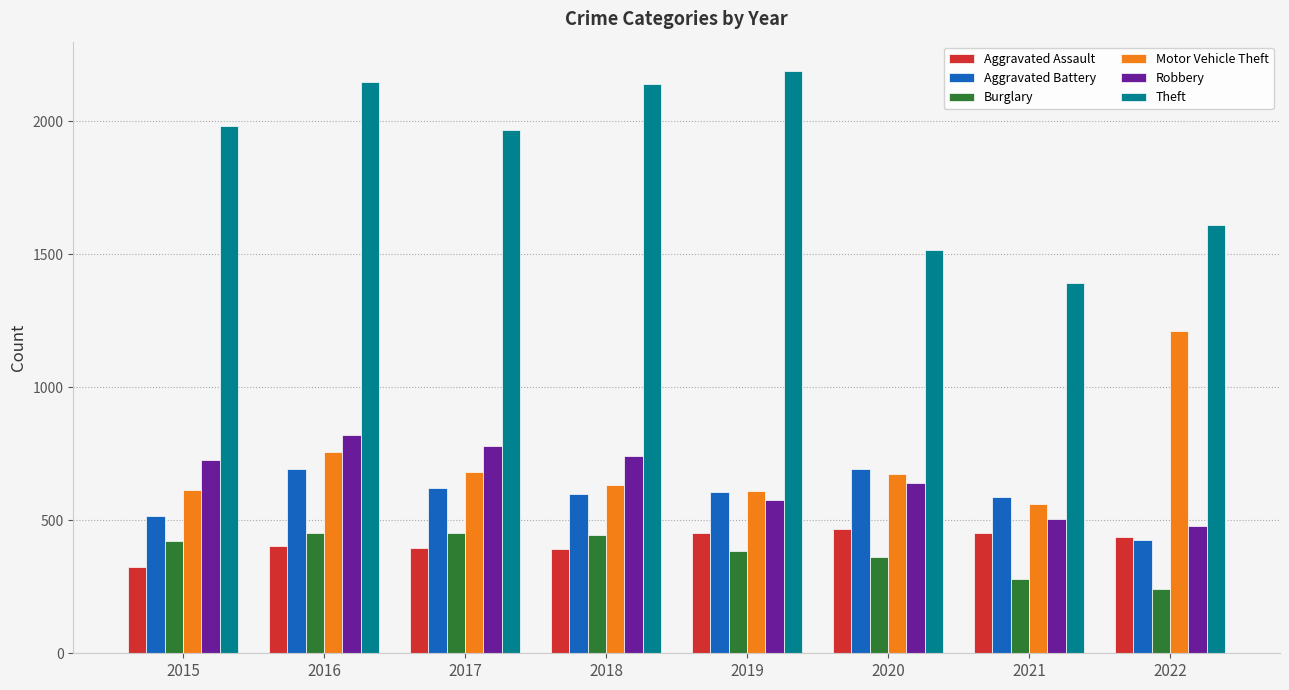

How many bars are there in total?

48